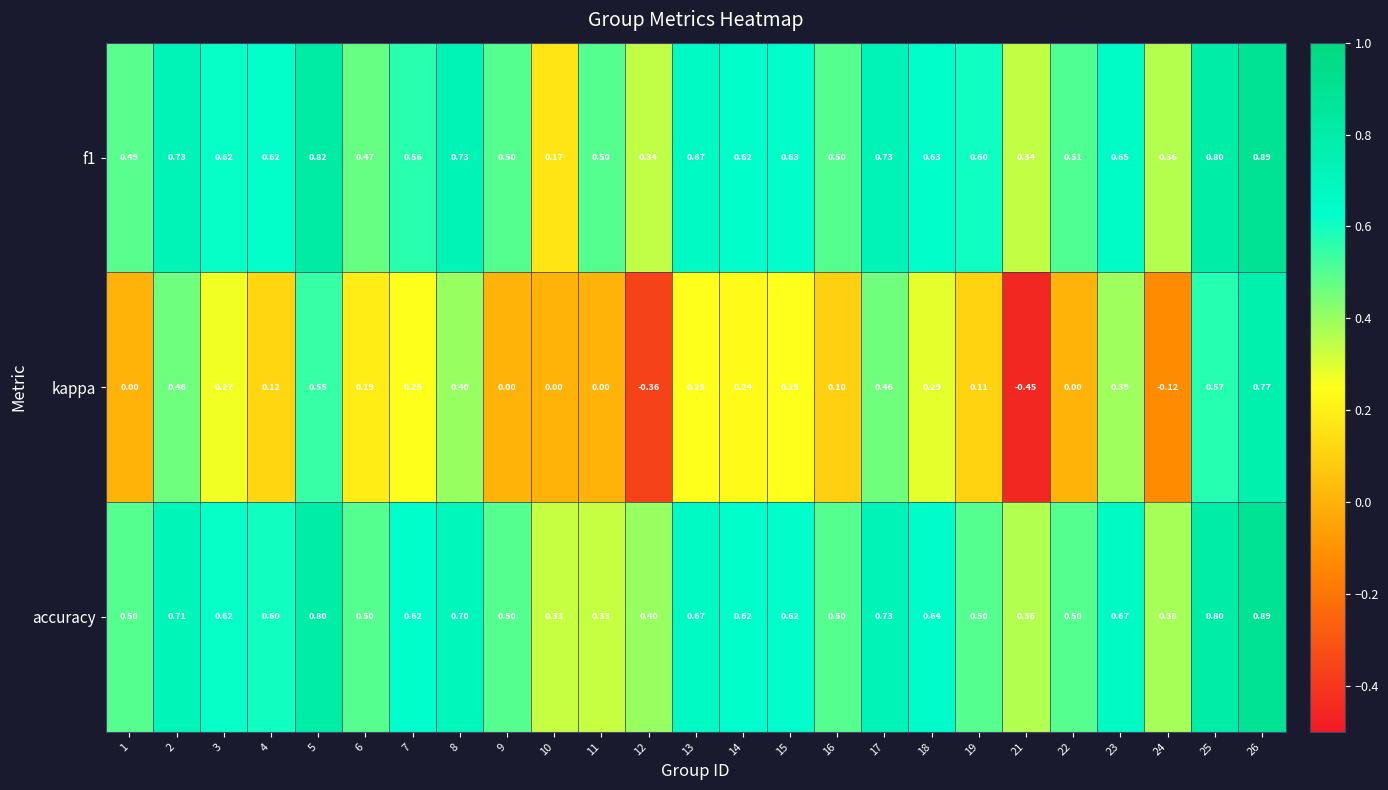

How many values in the kappa series are below 0?

3